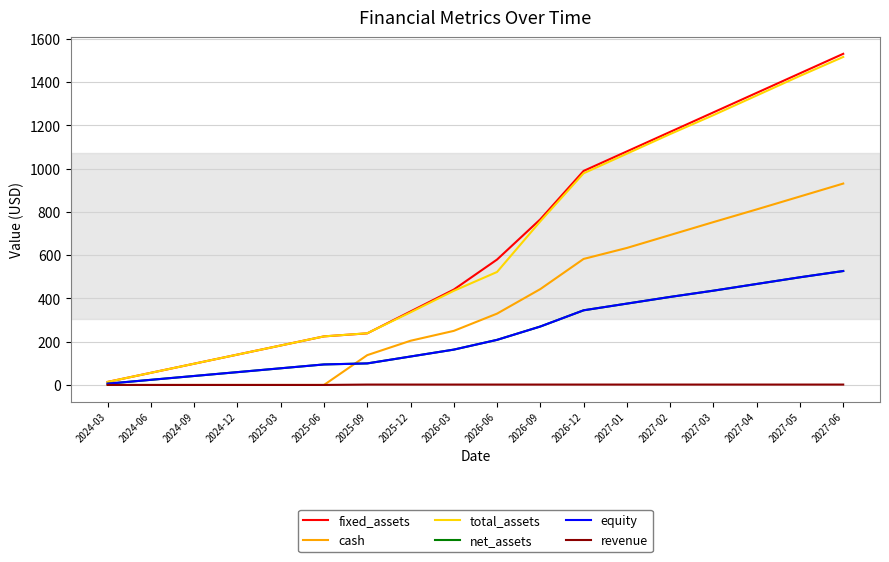

Is this an area chart (filled region under the line)?

No